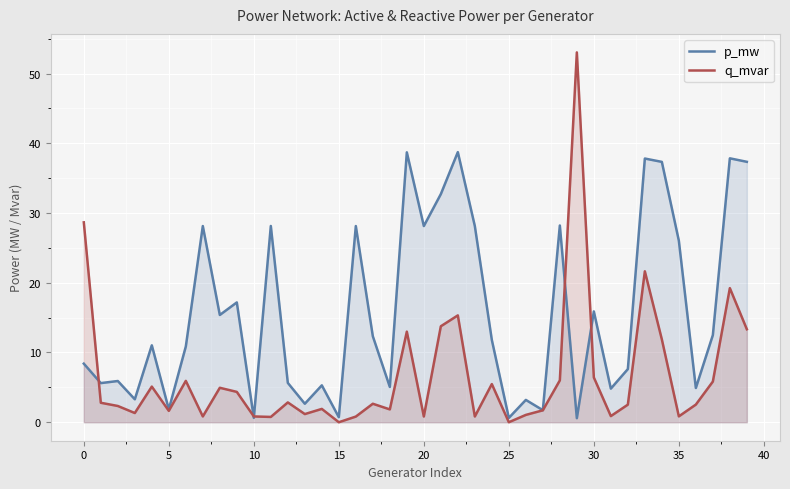

What is the greatest value displayed?

53.0